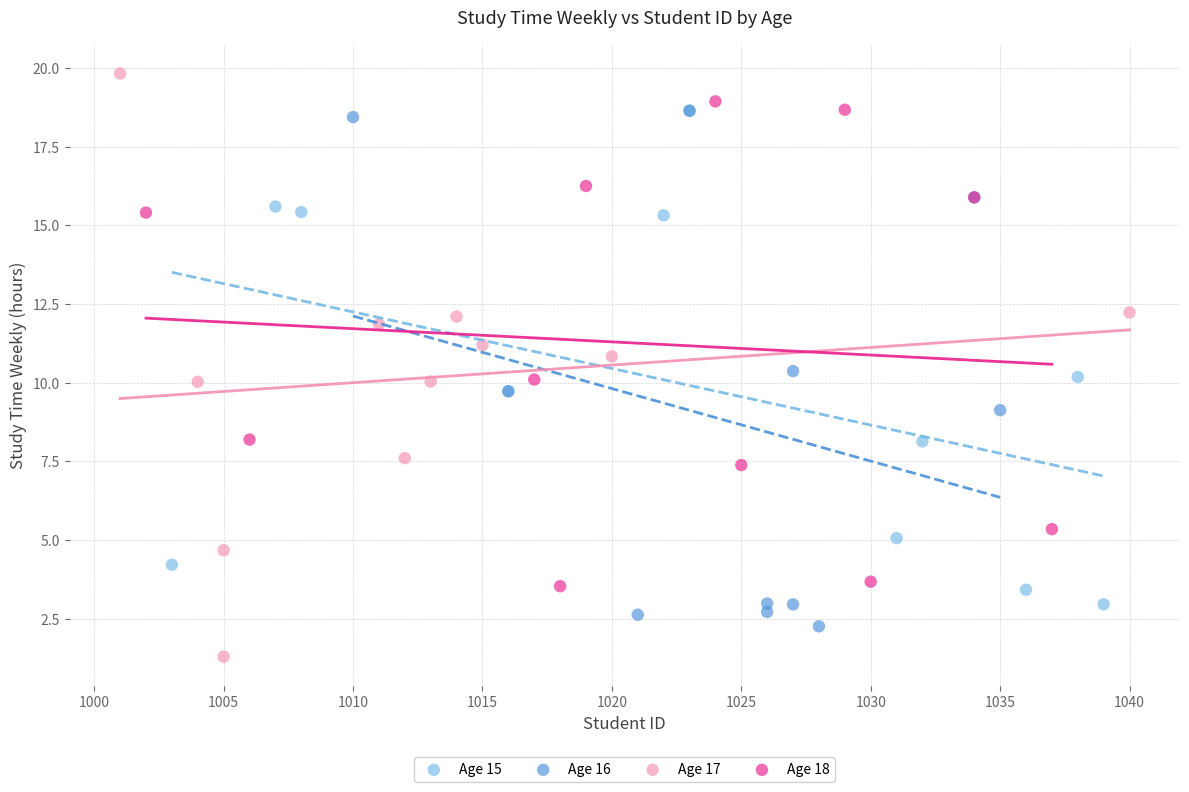

What are all the series names shown in the legend?

Age 15, Age 16, Age 17, Age 18